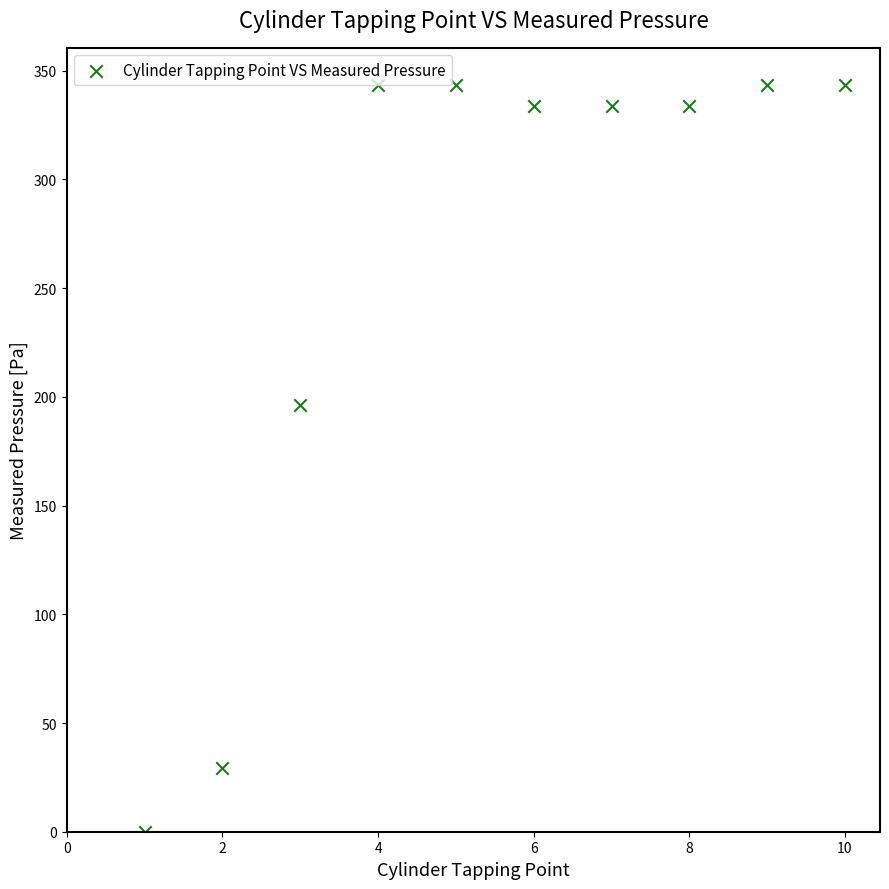

What Y value in the scatter plot is closest to 171?

196.2